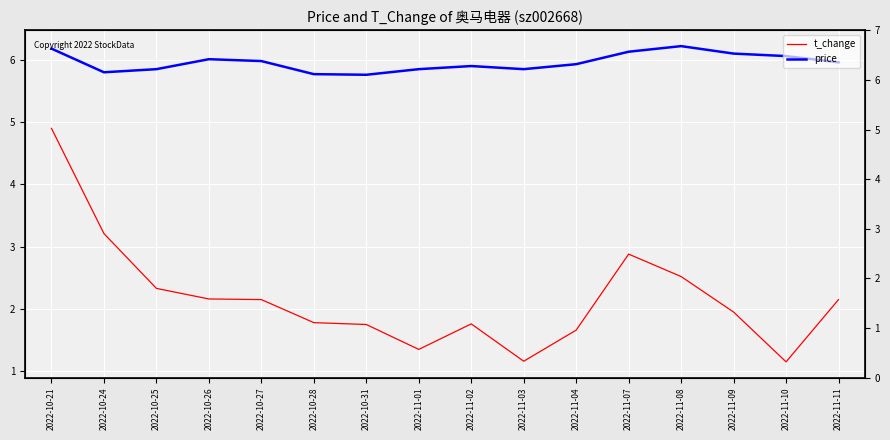

True or false: t_change and price intersect in this chart.

False